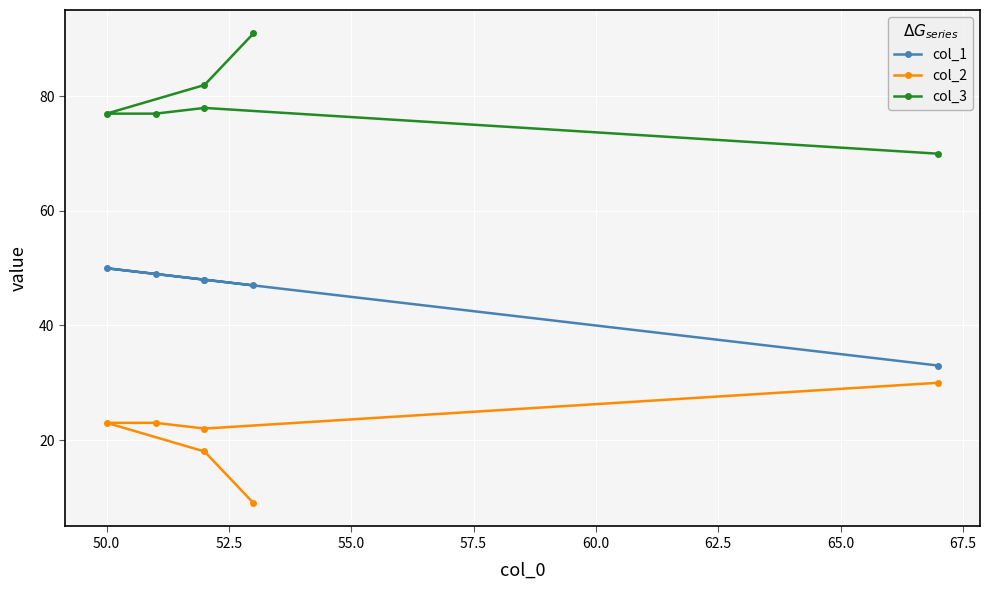

True or false: col_1 has a value of 84 at 60.0.

False